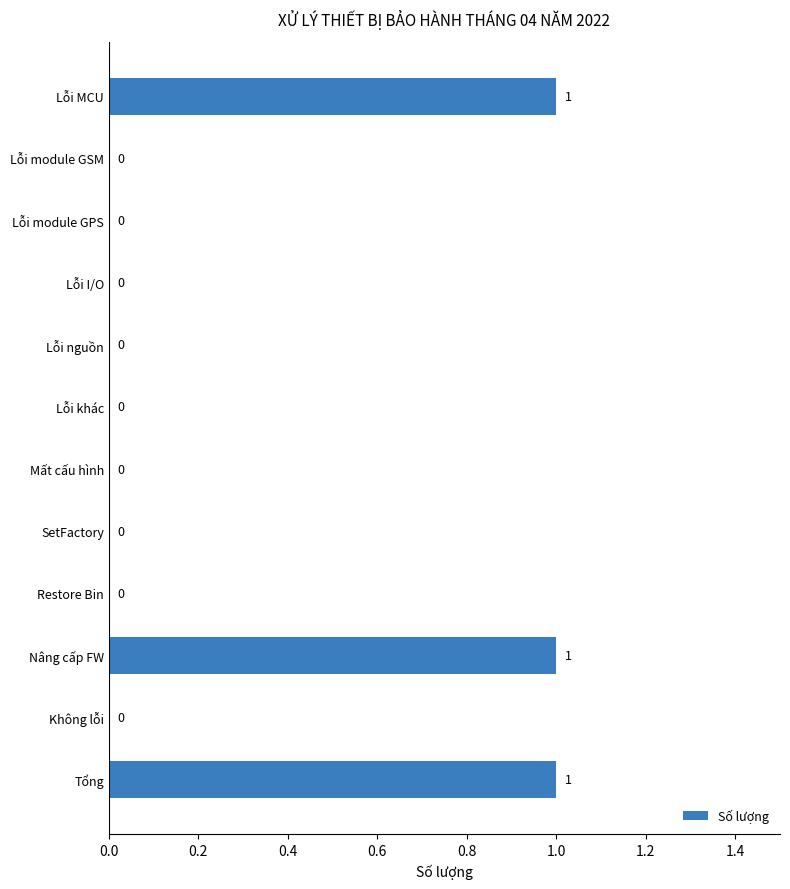

Reading top to bottom, what are all the values shown in this chart?

Lỗi MCU=1	Lỗi module GSM=0	Lỗi module GPS=0	Lỗi I/O=0	Lỗi nguồn=0	Lỗi khác=0	Mất cấu hình=0	SetFactory=0	Restore Bin=0	Nâng cấp FW=1	Không lỗi=0	Tổng=1